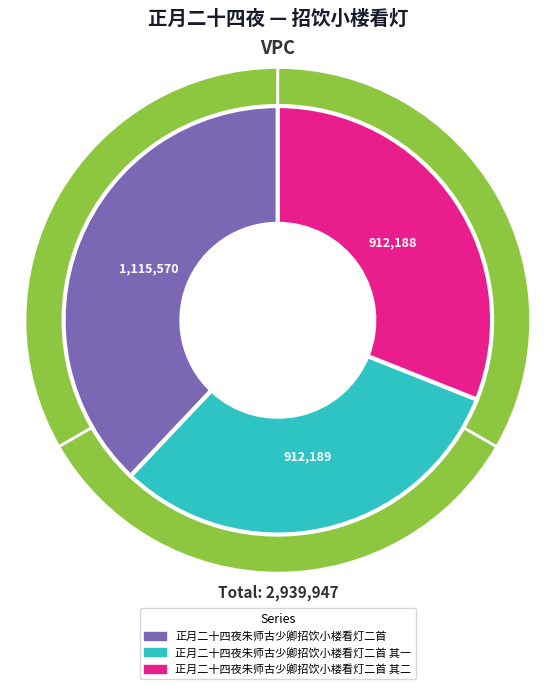

What is the total percentage of 正月二十四夜朱师古少卿招饮小楼看灯二首 其一 and 正月二十四夜朱师古少卿招饮小楼看灯二首?

69.0%